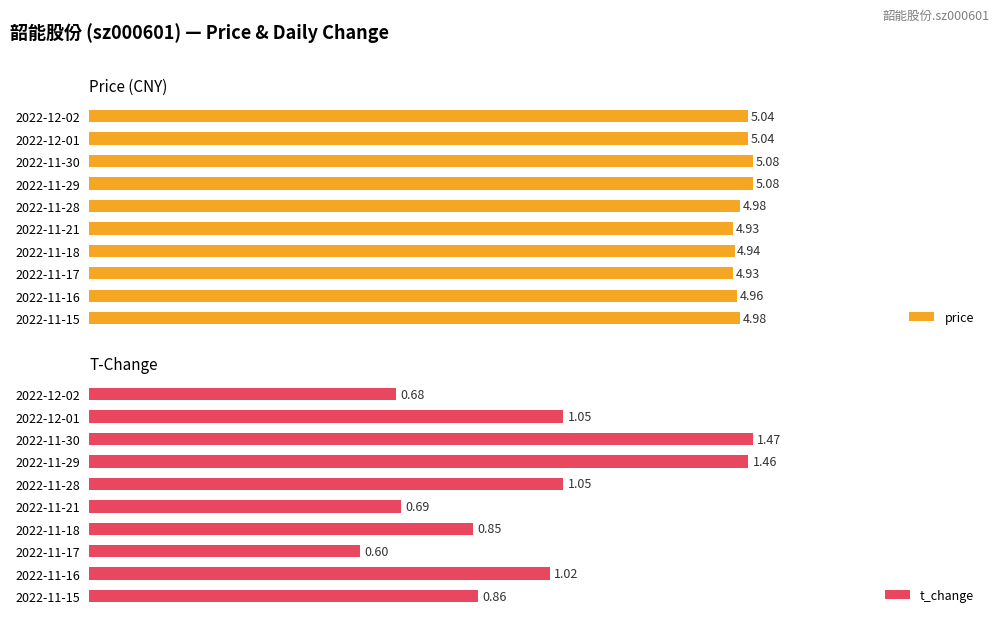

Which series has the largest total across all categories?

price